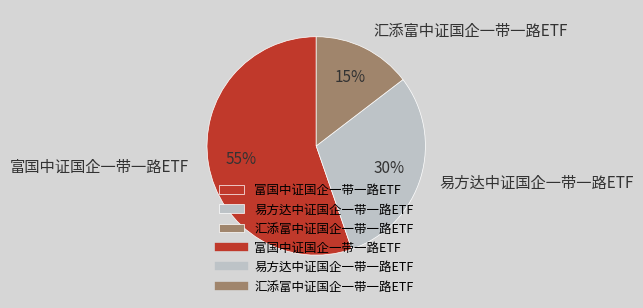

Which has a higher value, 富国中证国企一带一路ETF or 易方达中证国企一带一路ETF?

富国中证国企一带一路ETF